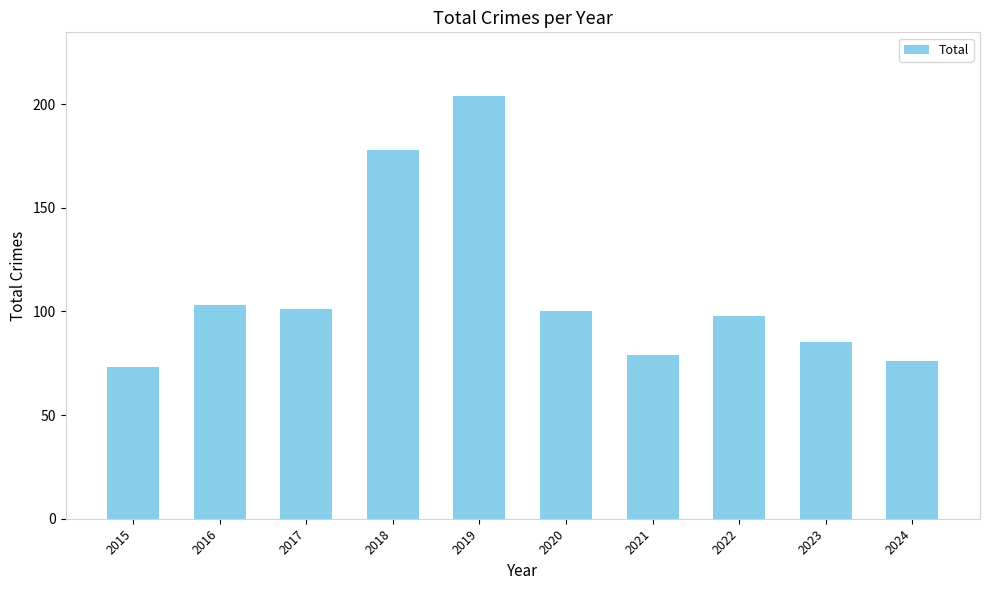

Reading left to right, extract all data points from this chart.

73	103	101	178	204	100	79	98	85	76